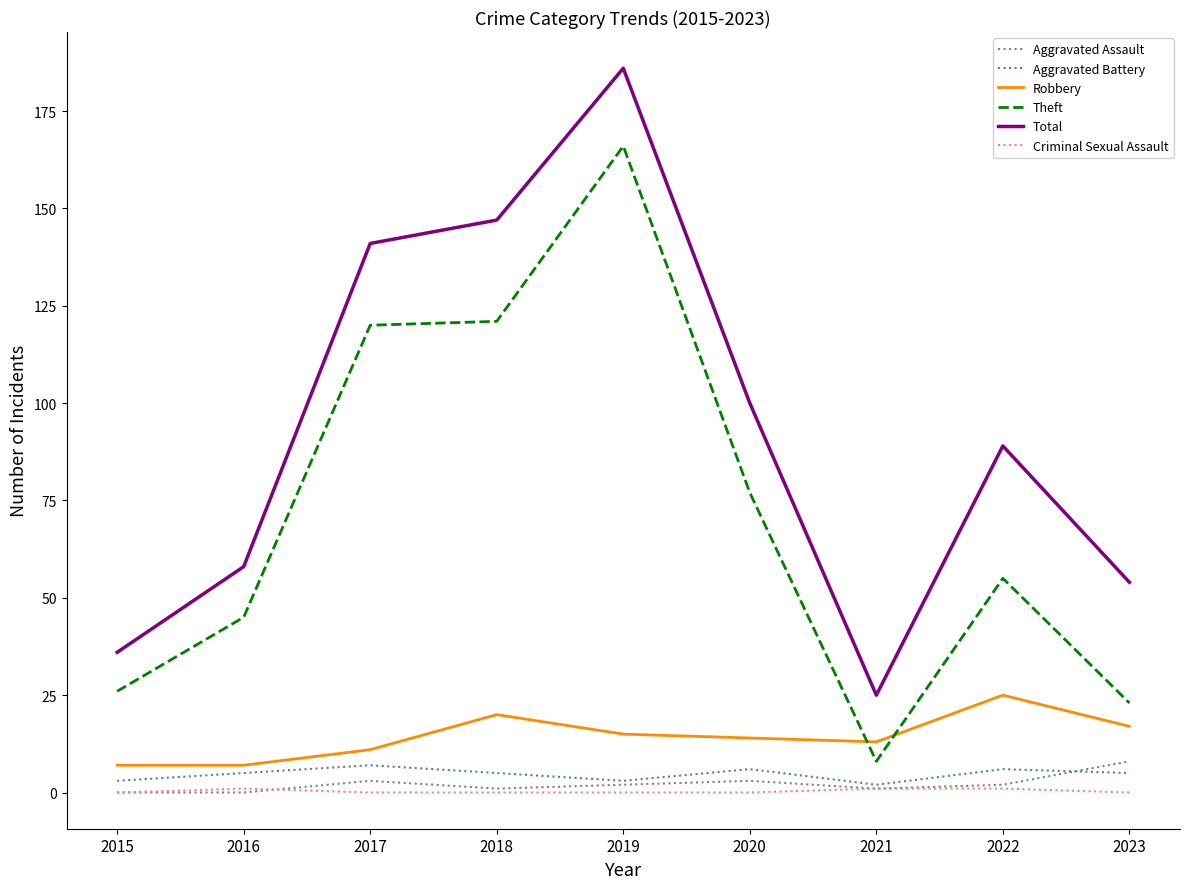

At which label is Total closest to 105?

2020